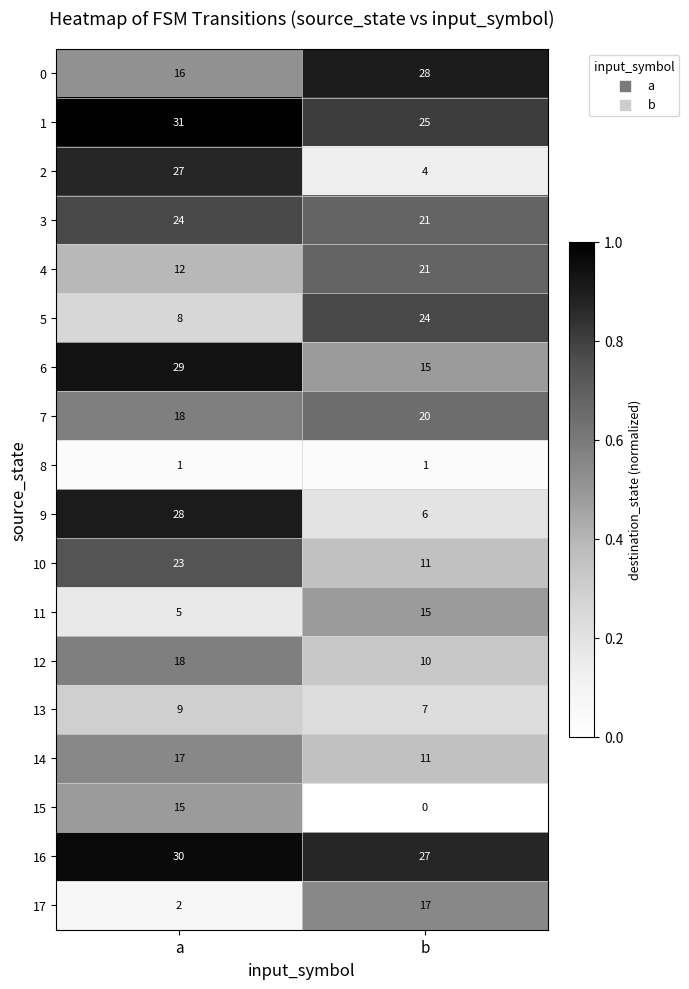

What is the sum of all 9 values?

34